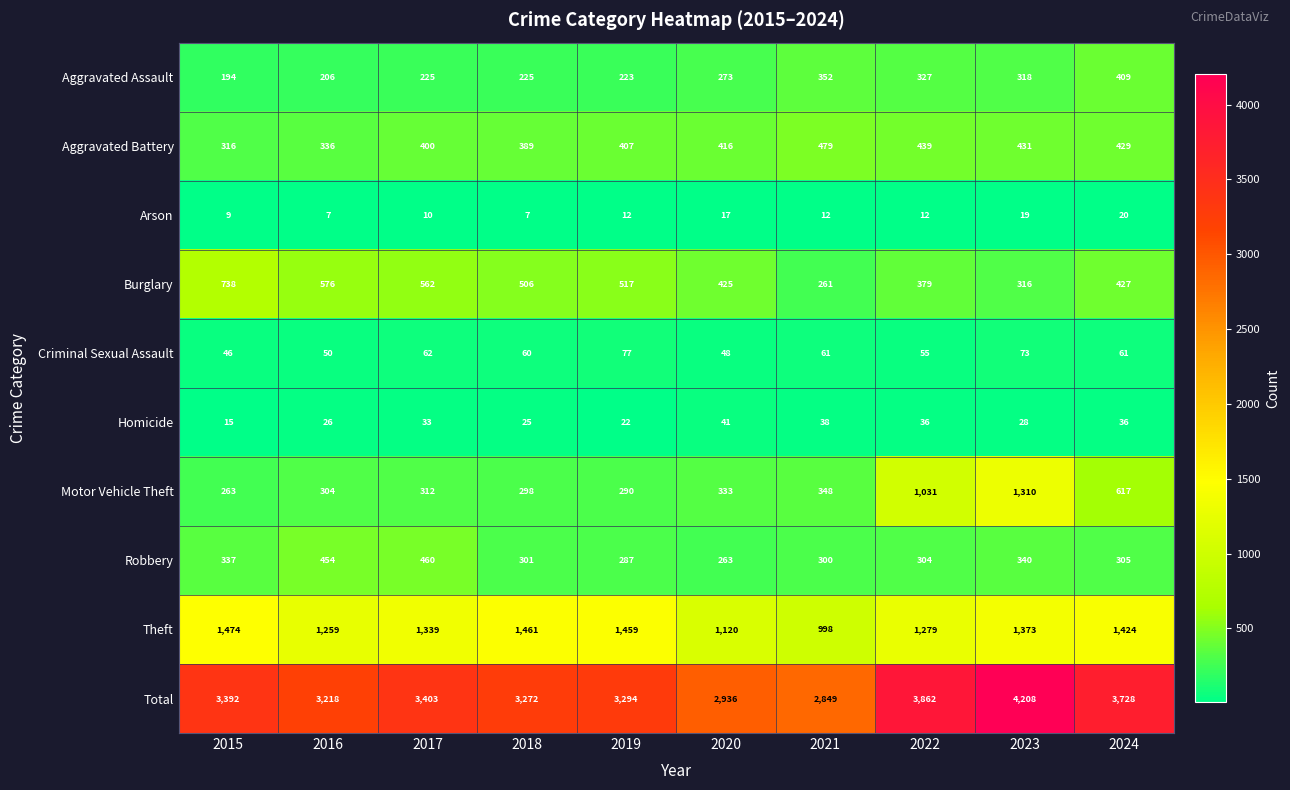

What is the average value of the Theft series?

1319